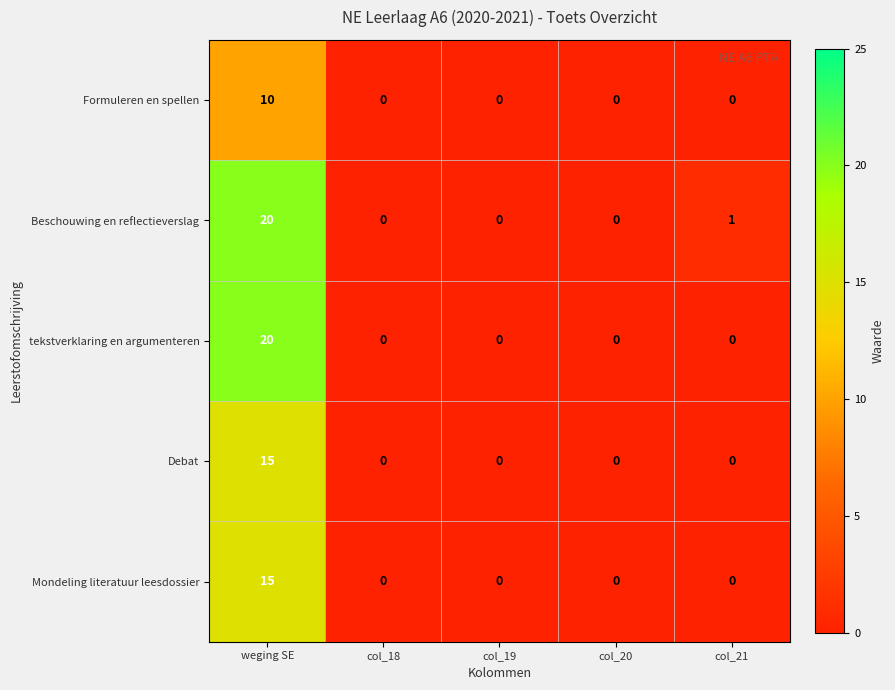

Which series has the largest total across all categories?

Beschouwing en reflectieverslag